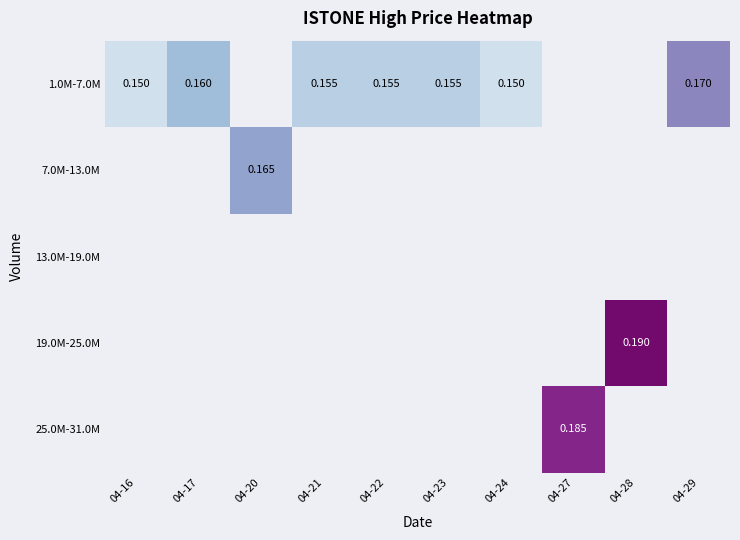

Which category has the highest value in the 1.0M-7.0M series?

04-29